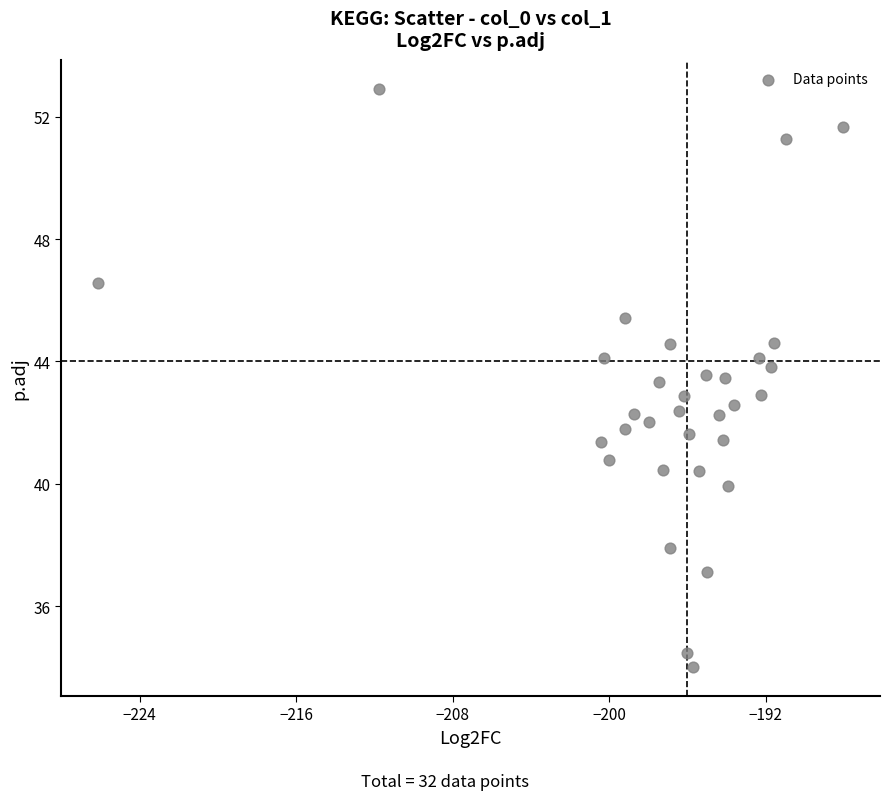

What is the range of X values (max minus min)?

38.1